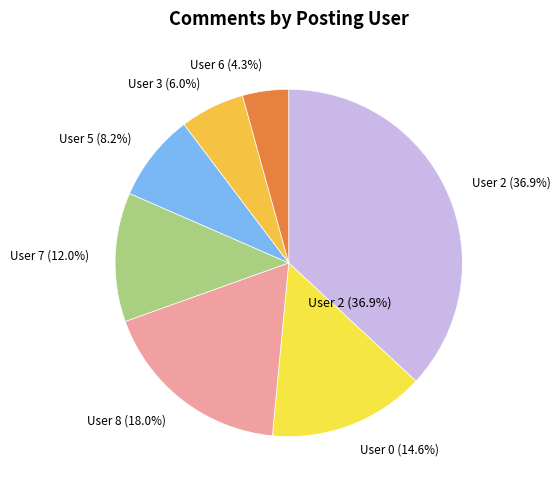

The 5 slice represents 8% of the pie. True or false?

True